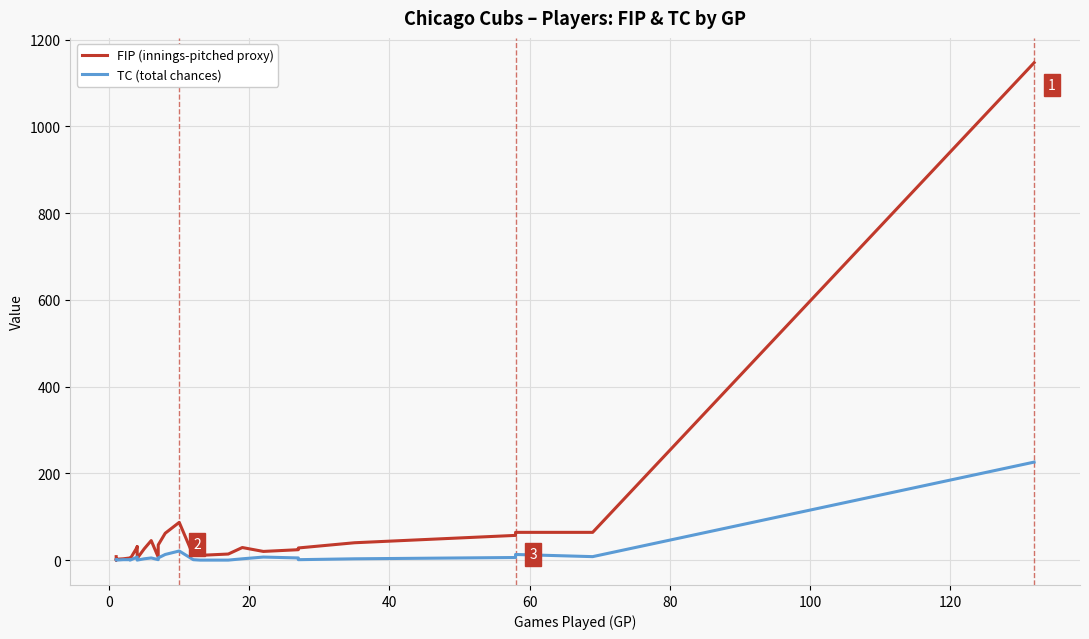

How many values in the FIP (innings-pitched proxy) series are below 26?

13